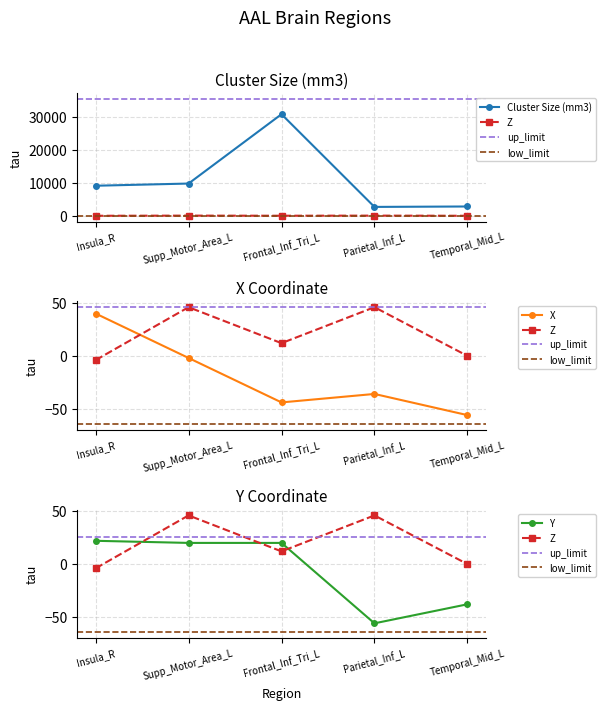

True or false: Z has a value of 15 at Temporal_Mid_L.

False